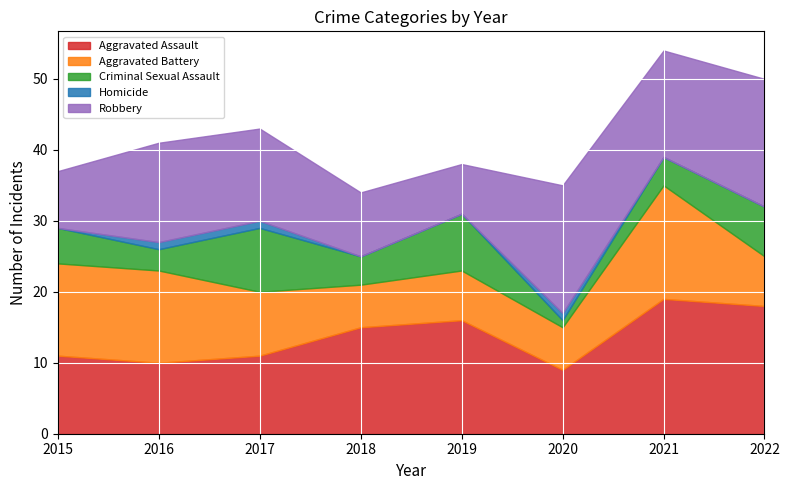

At which label does Aggravated Battery reach its peak?

2021